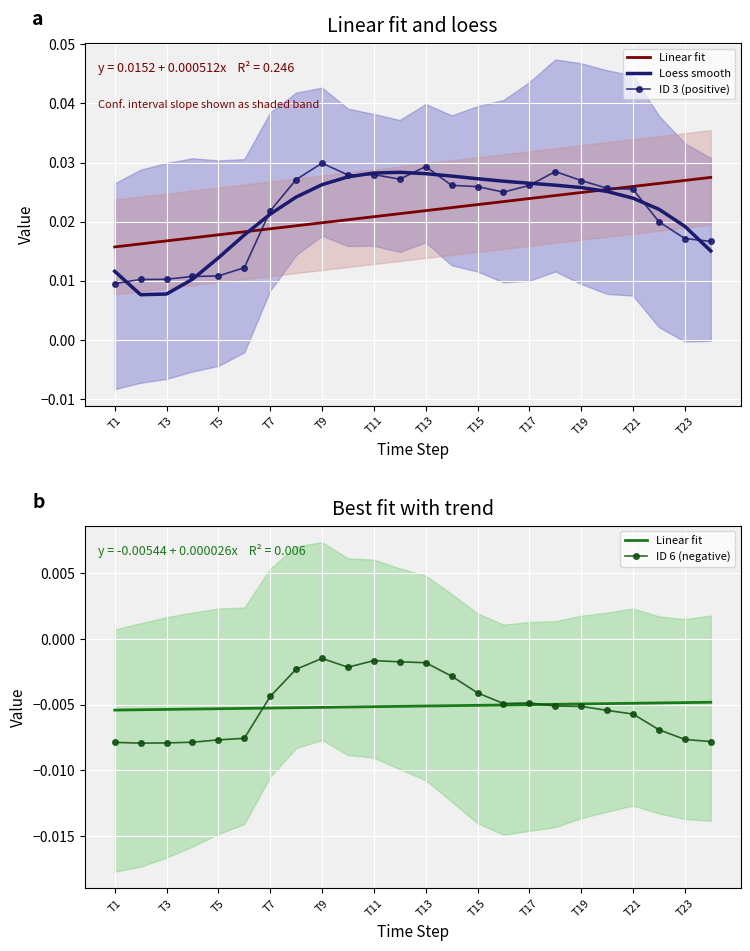

True or false: Loess smooth has more than 1 points higher than both neighbors.

False